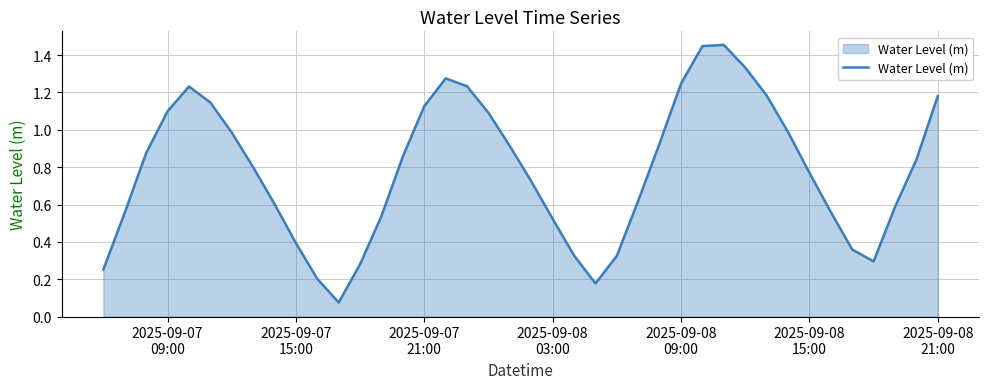

What is the greatest value displayed?

1.5